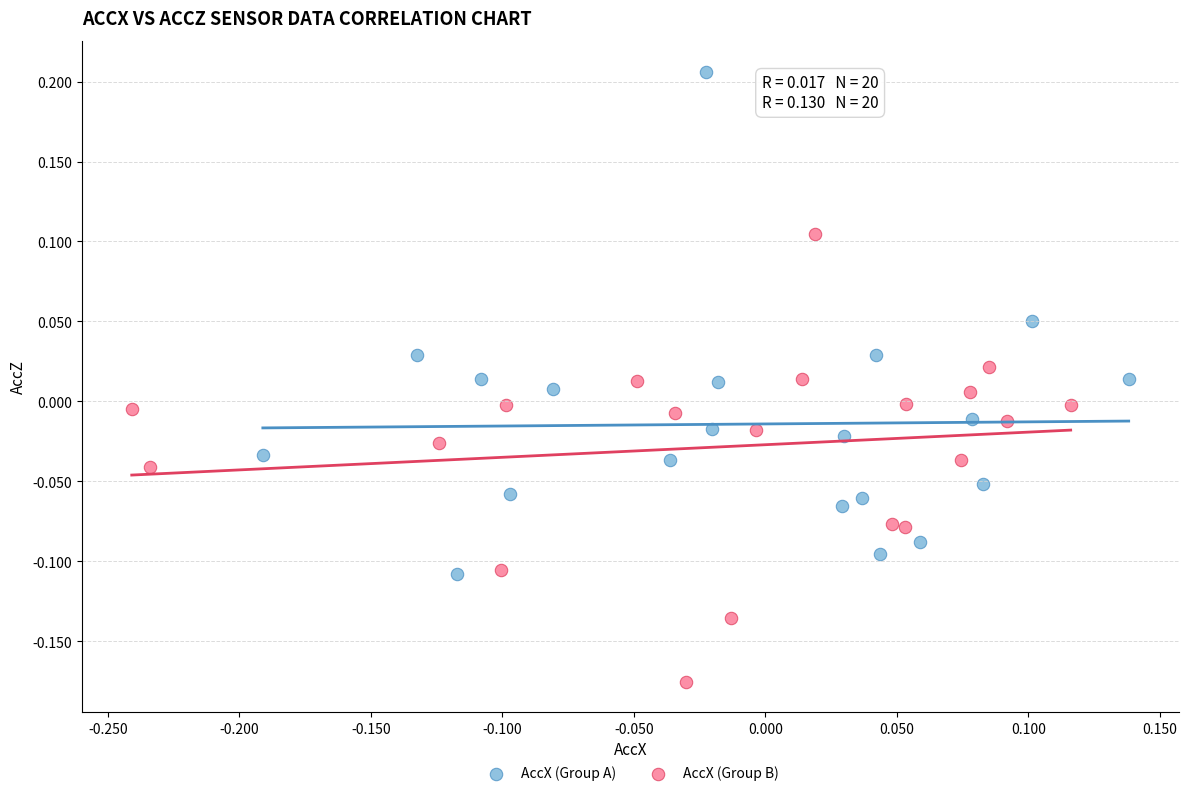

Which series reaches the maximum Y coordinate?

AccX (Group A)